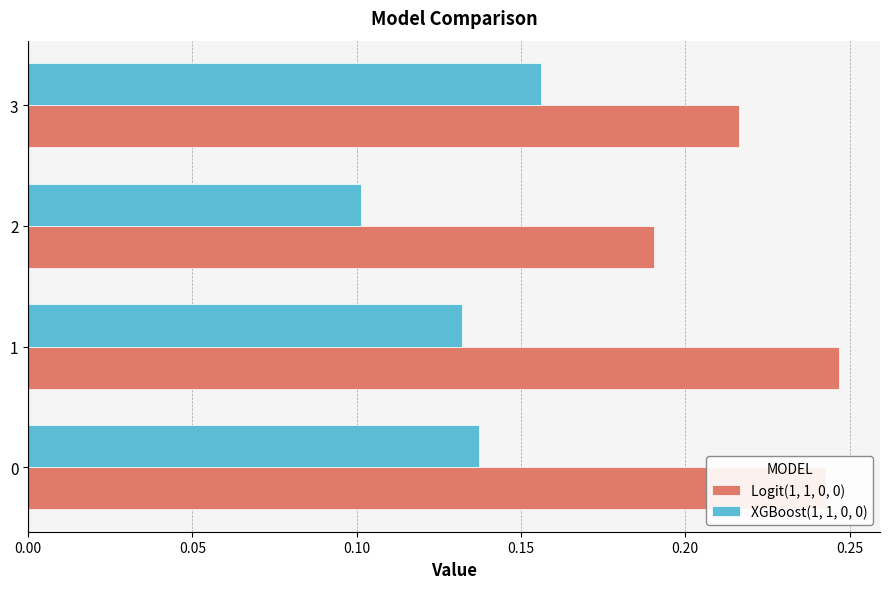

How many categories are shown in the chart?

4